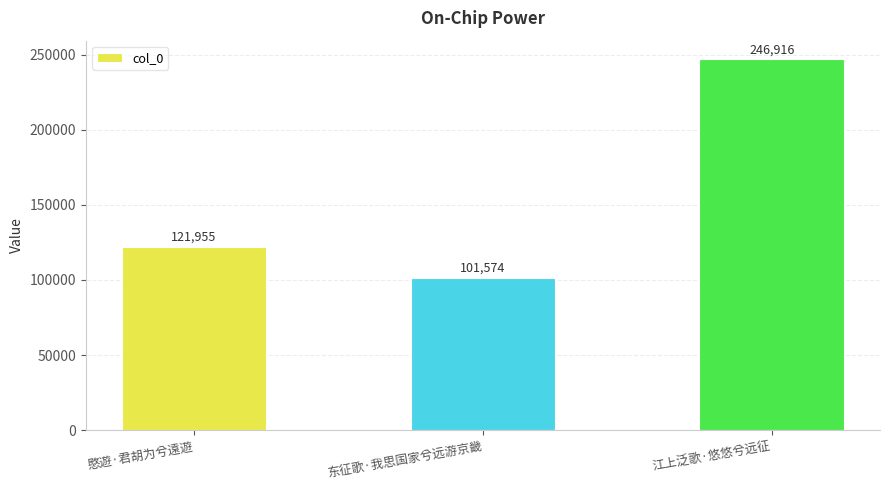

Count the number of categories in the chart.

3